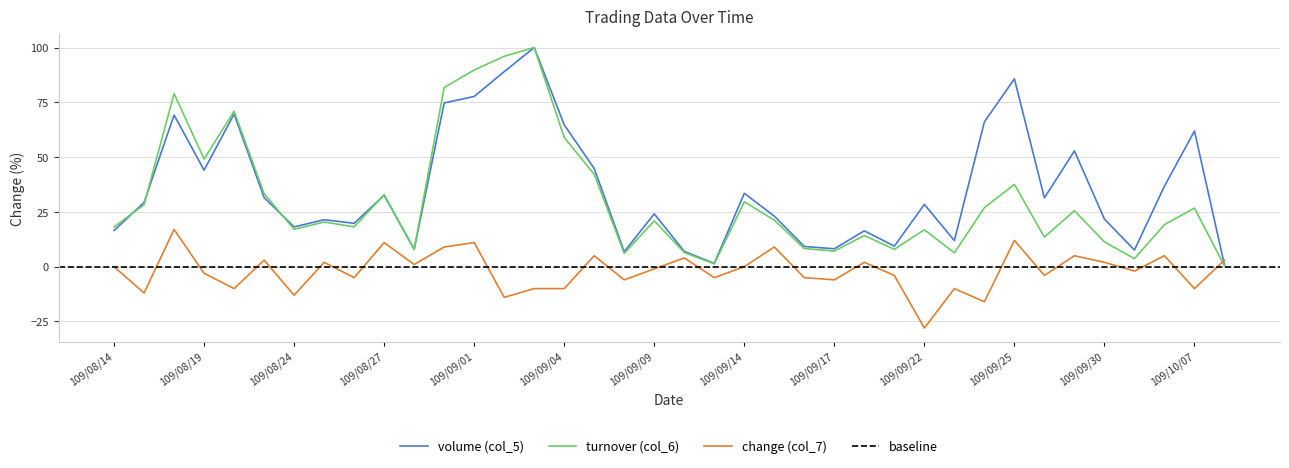

At which category does turnover (col_6) reach its first local valley?

109/08/19